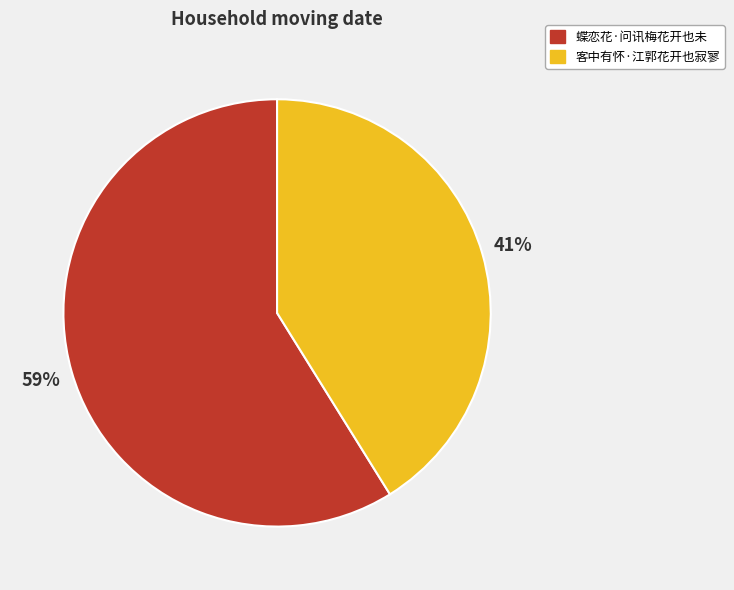

What is the ratio of the value at 蝶恋花·问讯梅花开也未 to the value at 客中有怀·江郭花开也寂寥?

1.4